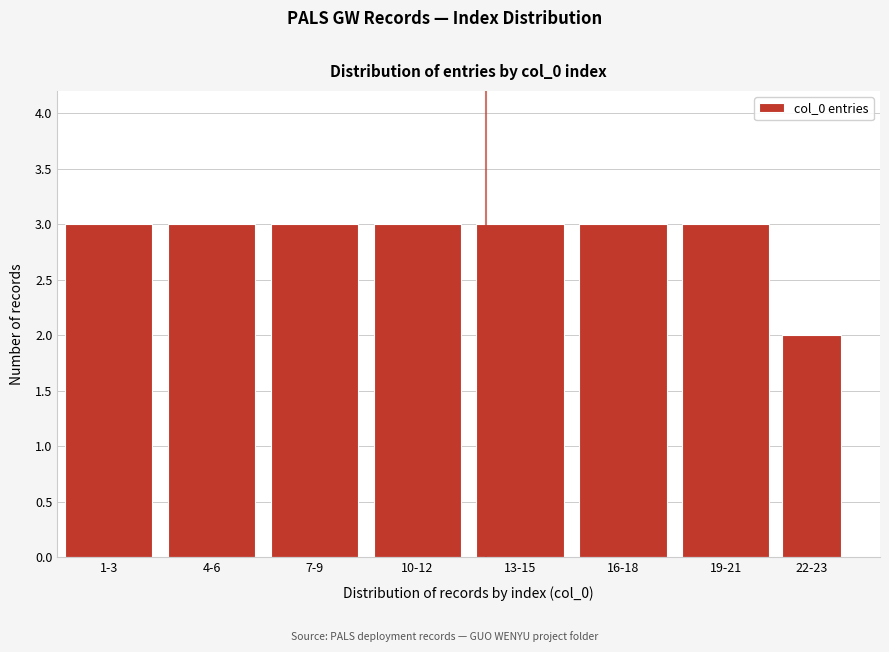

Reading left to right, list all the values displayed in this chart.

3	3	3	3	3	3	3	2